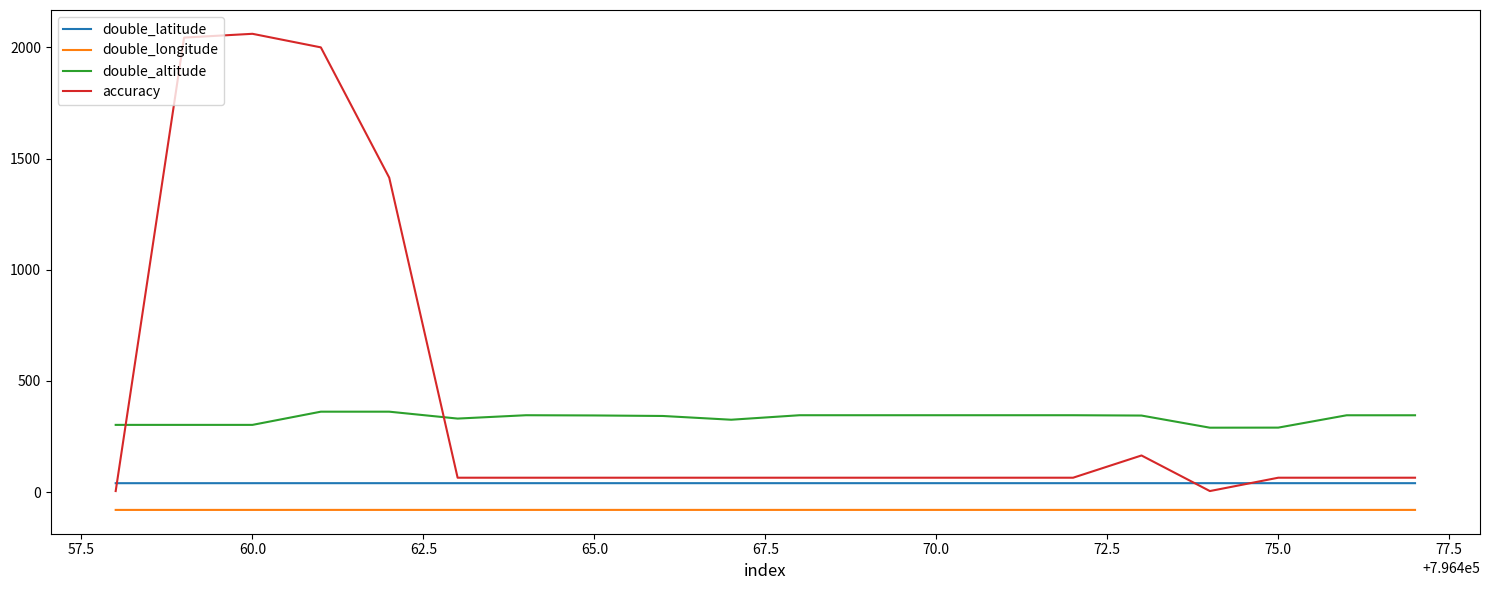

What is the highest value of the double_altitude series?

361.9